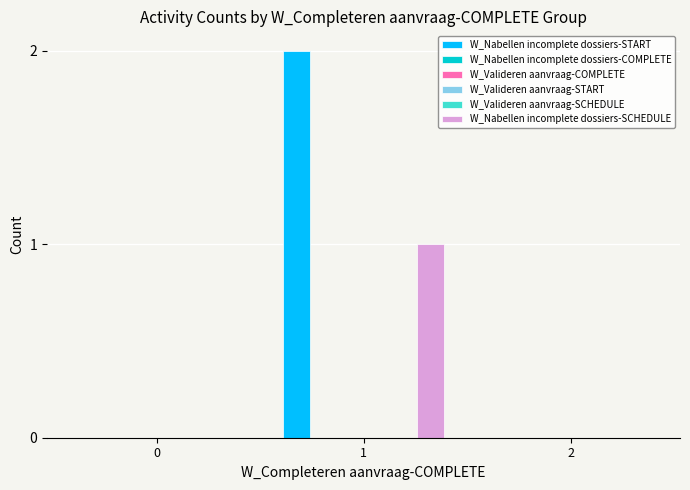

How many data points does each series have?

3